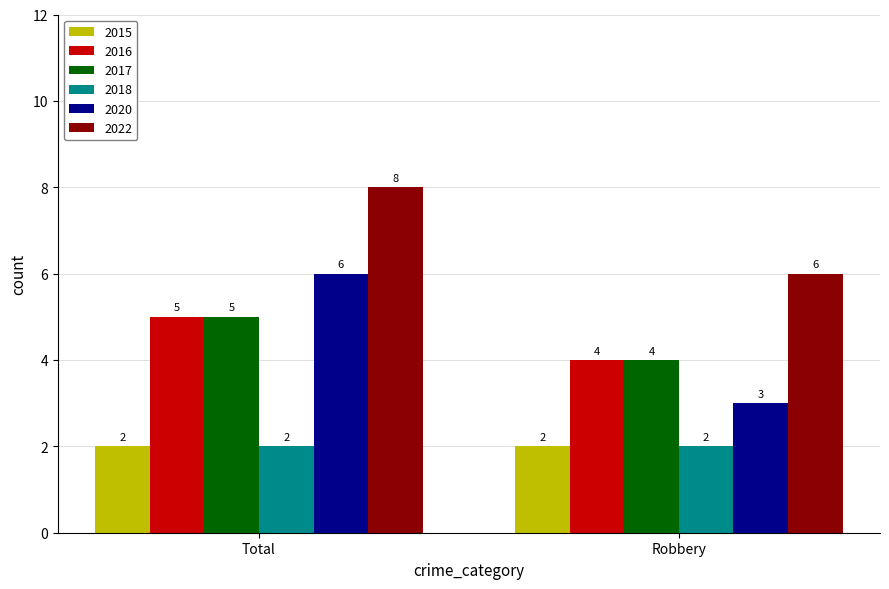

What is the greatest value displayed?

8